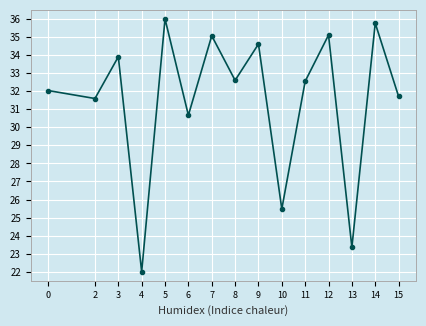

What is the ratio of the value at 2 to the value at 10?

1.2